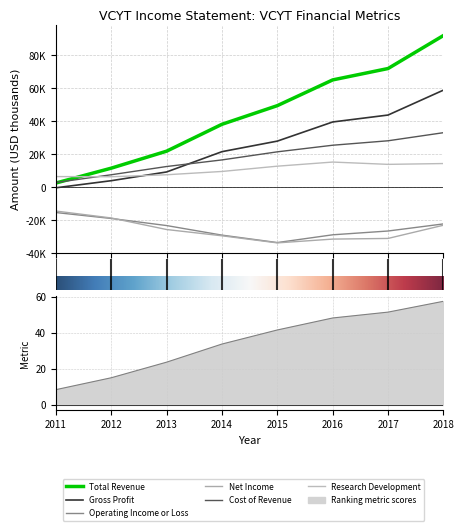

What is the sum of the Total Revenue values at 1 and 2?

33500